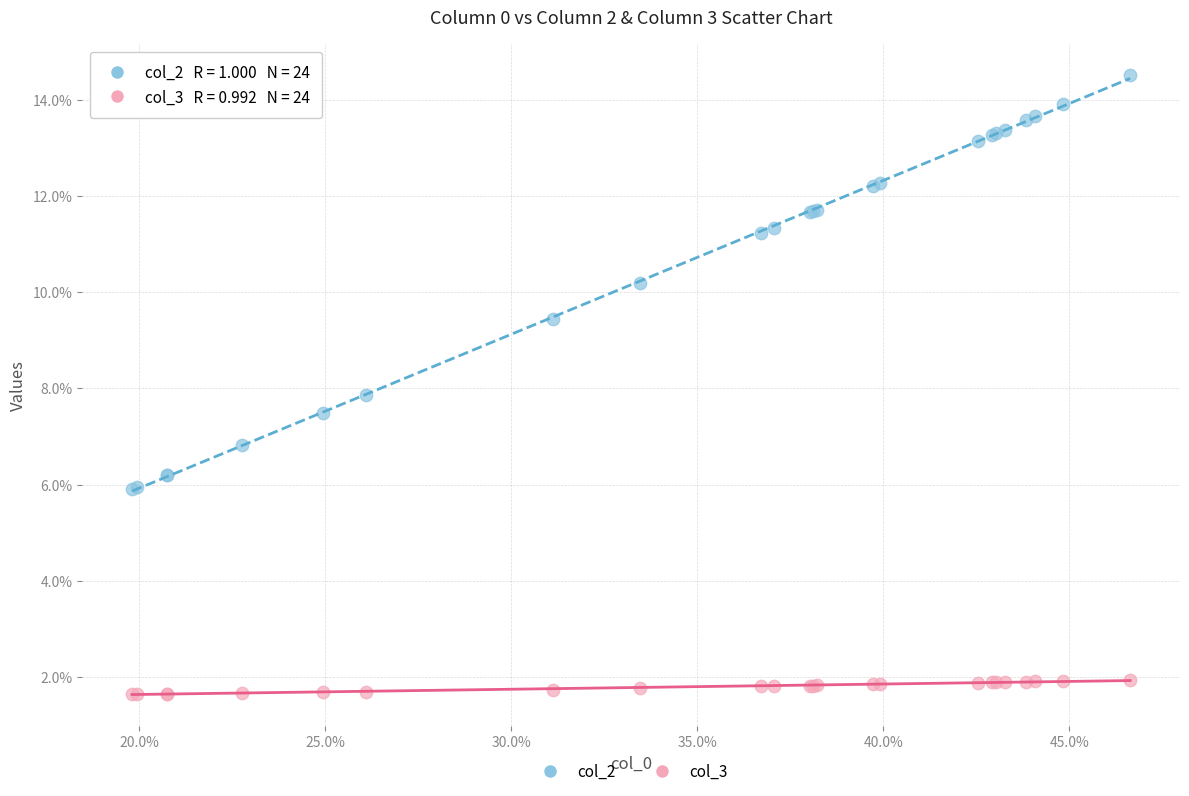

What are all the series names shown in the legend?

col_2, col_3